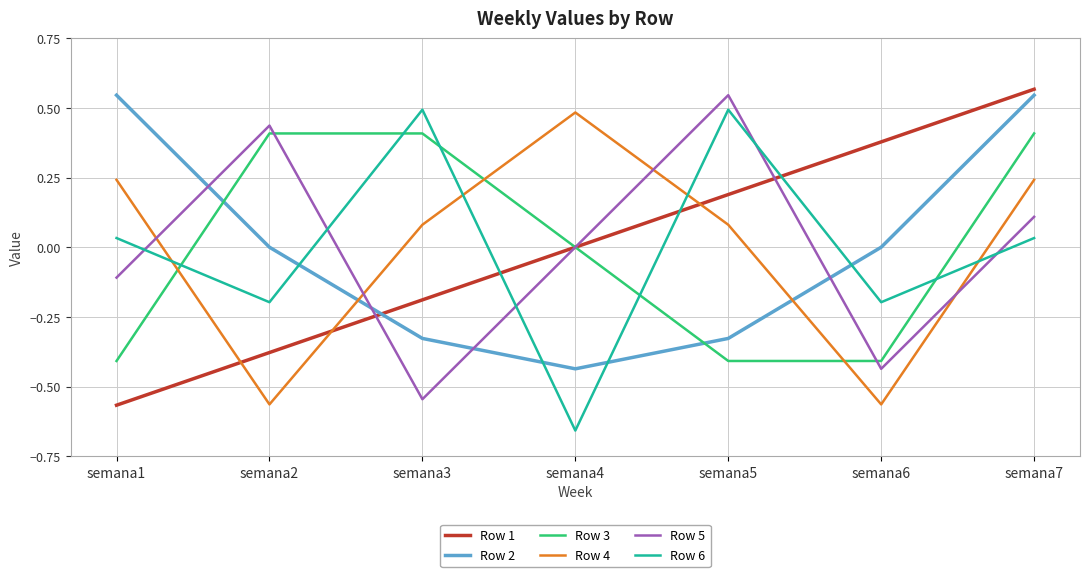

What is the difference between the maximum and minimum values in the Row 2 series?

1.0